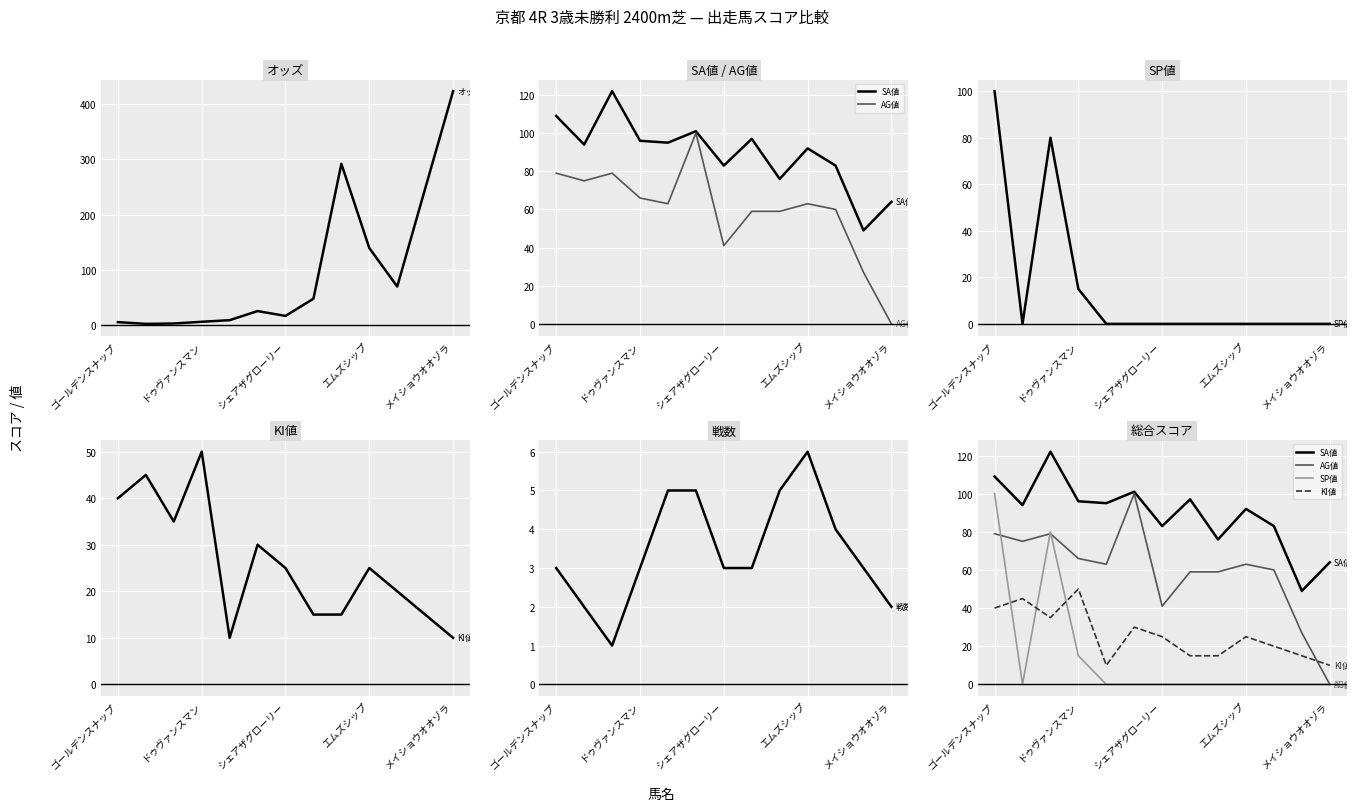

Which series has the largest total across all categories?

オッズ